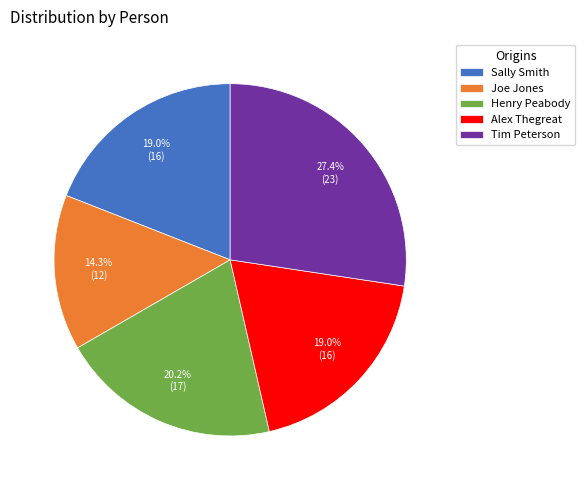

The Joe Jones slice represents 14% of the pie. True or false?

True